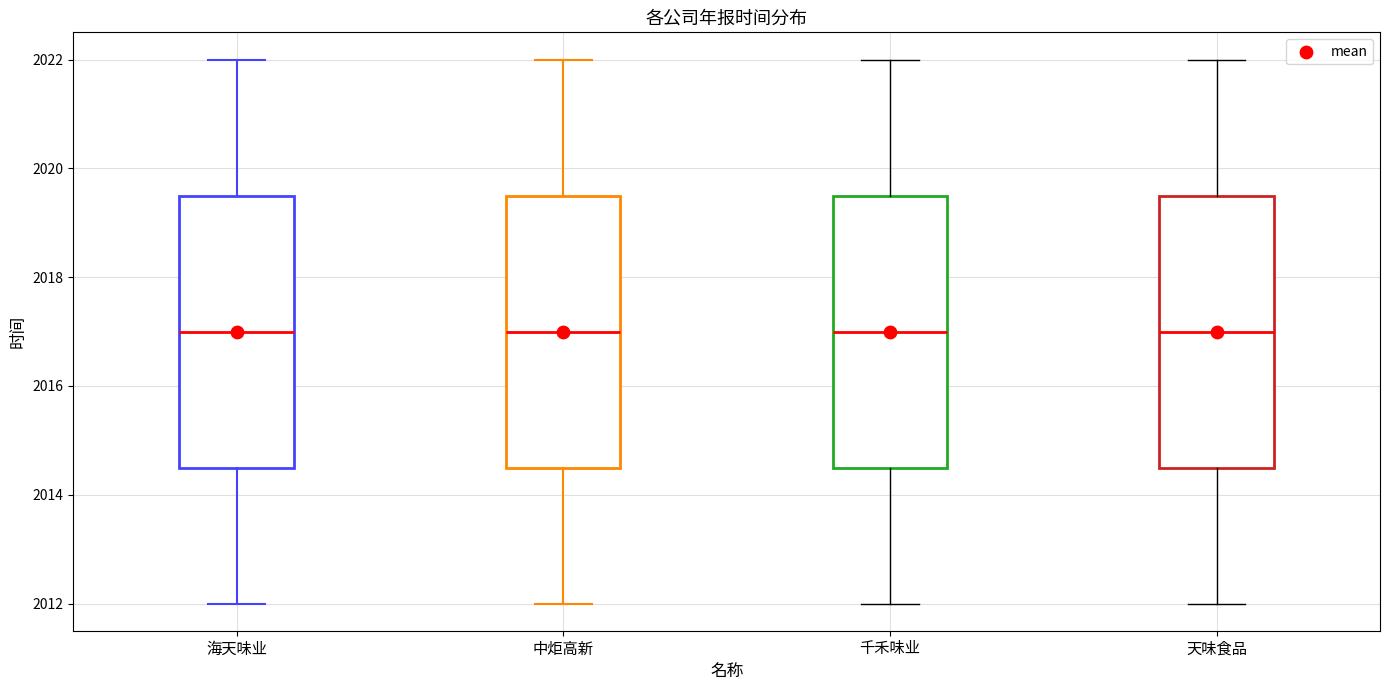

Reading left to right, read every box against the y-axis: the position of its median line, the range the box covers, and the ends of its whiskers. The values are not printed on the chart, so give them approximately, as read against the axis.

海天味业: median 2017.0, box 2014.6 to 2019.6, whiskers 2012.0 to 2022.0
中炬高新: median 2017.0, box 2014.6 to 2019.6, whiskers 2012.0 to 2022.0
千禾味业: median 2017.0, box 2014.6 to 2019.6, whiskers 2012.0 to 2022.0
天味食品: median 2017.0, box 2014.6 to 2019.6, whiskers 2012.0 to 2022.0